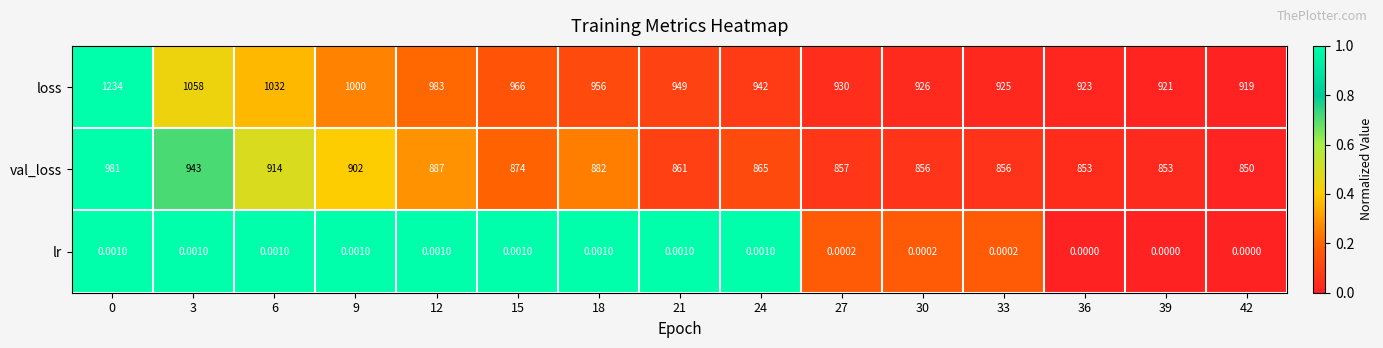

List the series in order of their peak value, lowest first.

lr, val_loss, loss